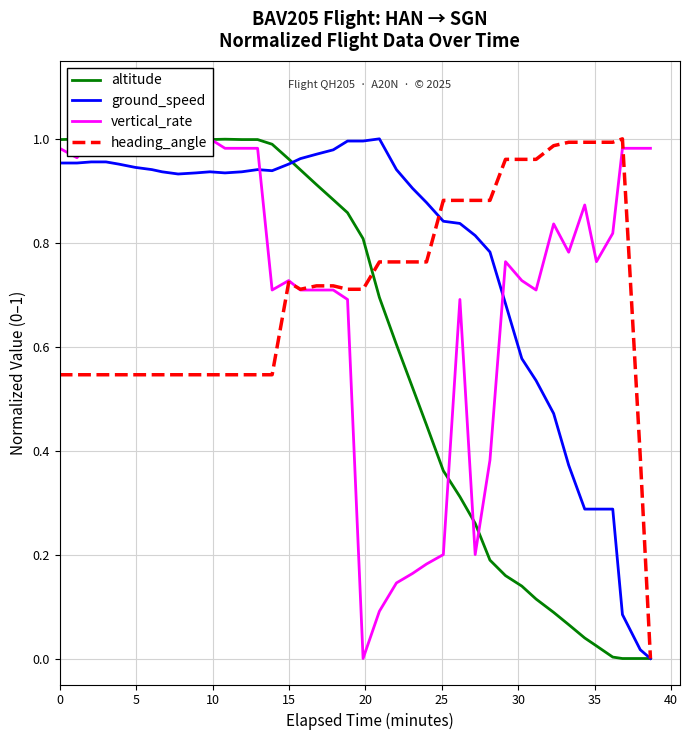

At which category is the sum across all series the highest?

10